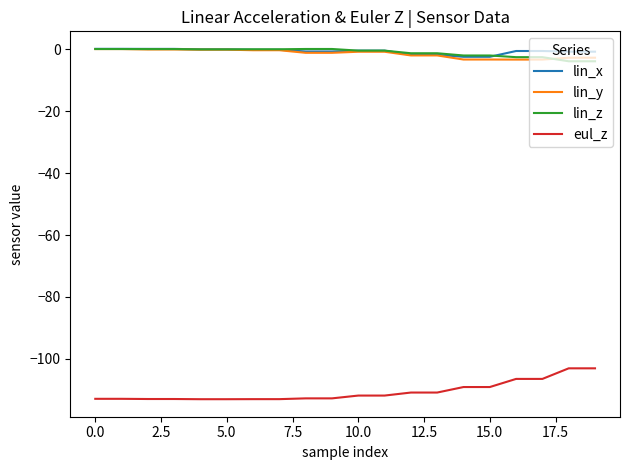

Does the chart display data point markers on the line(s)?

No